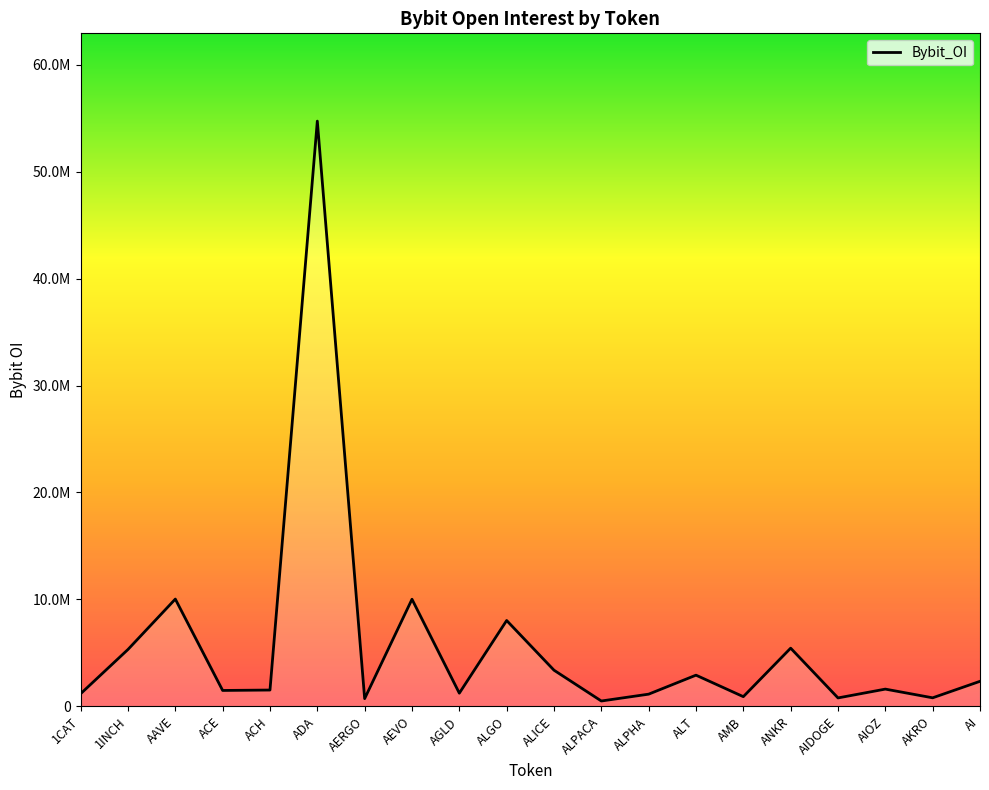

What is the label of the 9th point from the left?

AGLD